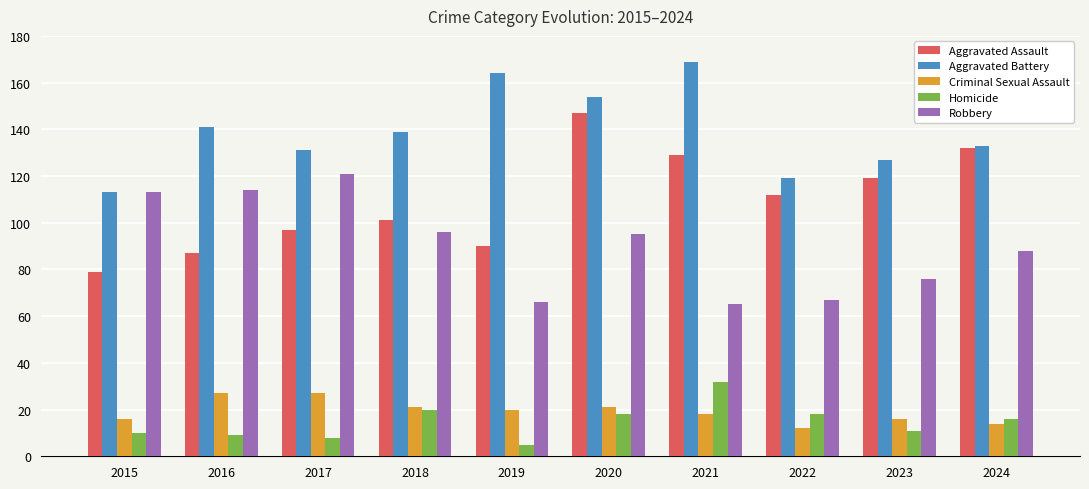

What is the difference between the highest and lowest values at 2024?

119